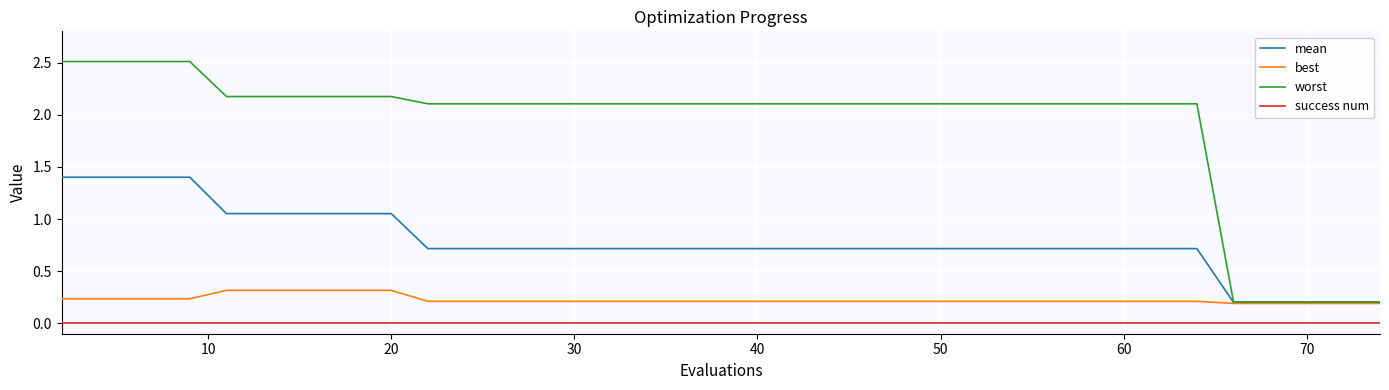

Which series has the largest total across all categories?

worst